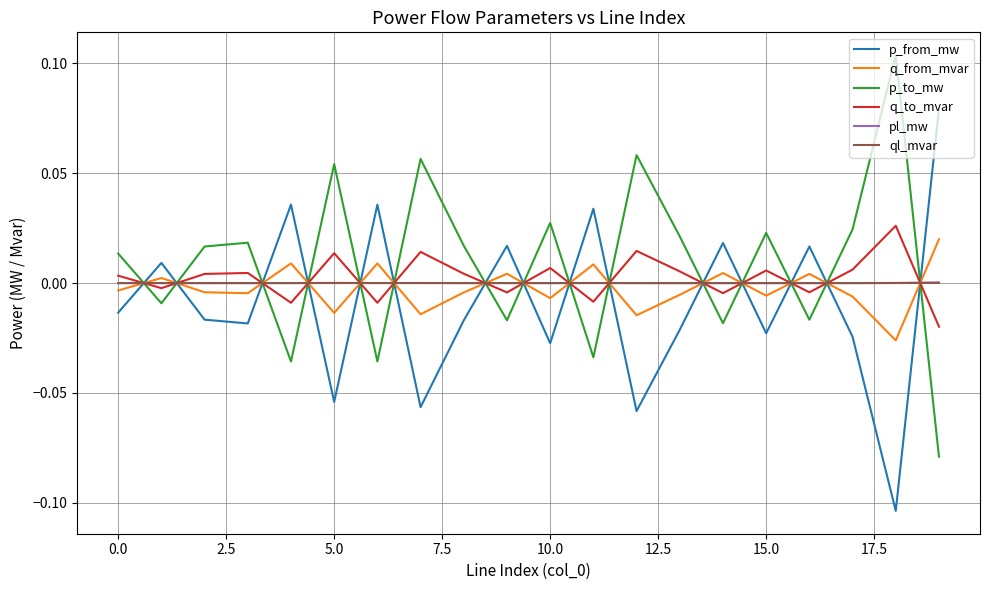

How many times do p_from_mw and pl_mw cross each other?

15